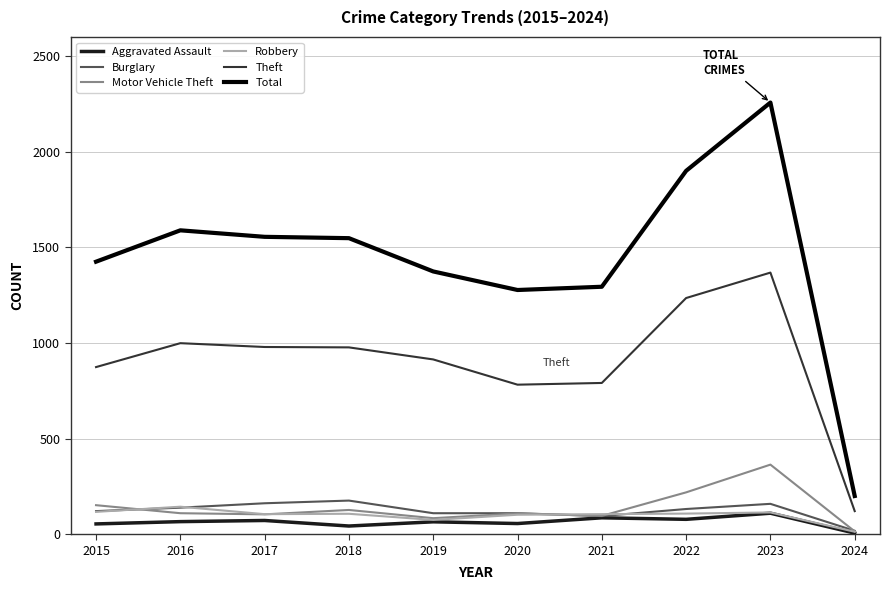

List the series in order of their peak value, highest first.

Total, Theft, Motor Vehicle Theft, Burglary, Robbery, Aggravated Assault